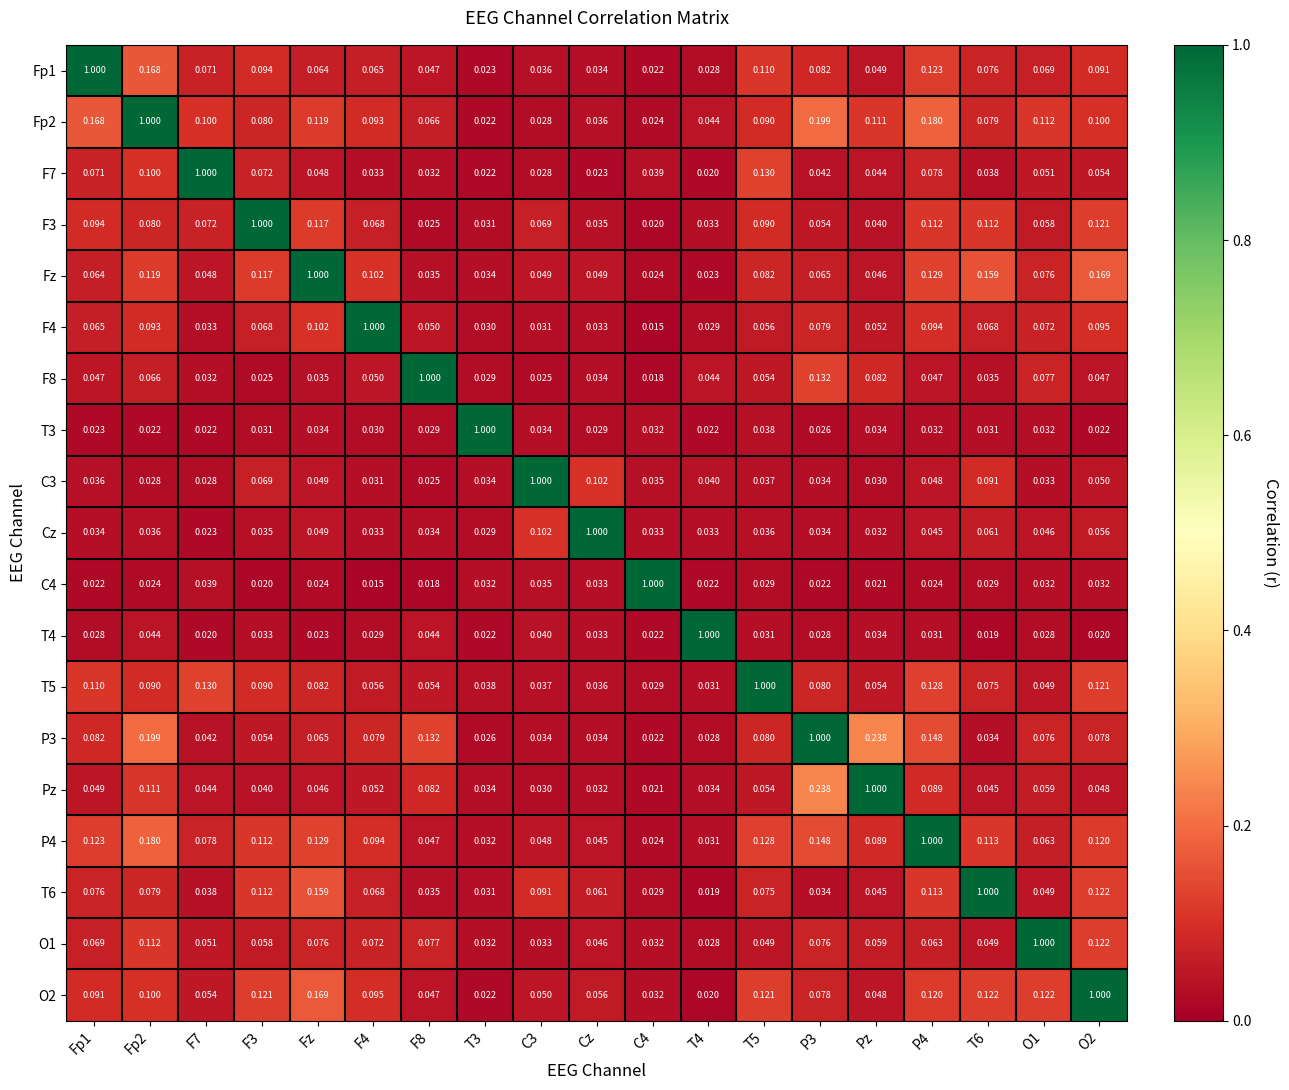

Is the value of F3 at T3 greater than the value of T4 at Fz?

Yes